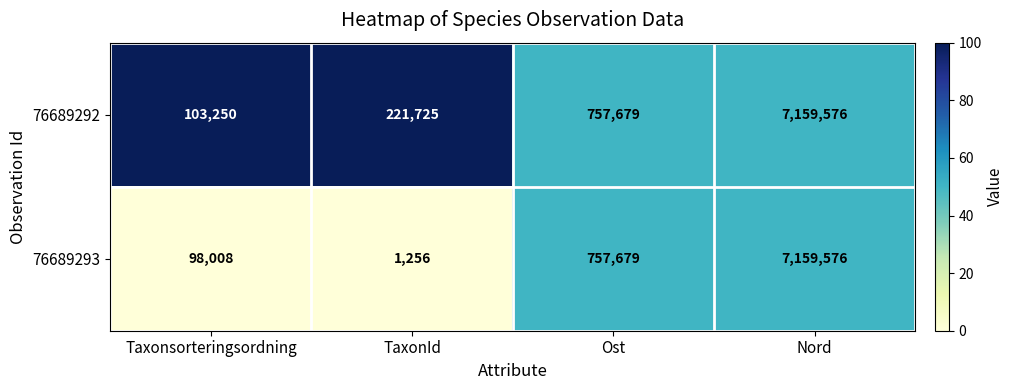

At TaxonId, list the series in order from largest to smallest.

76689292, 76689293